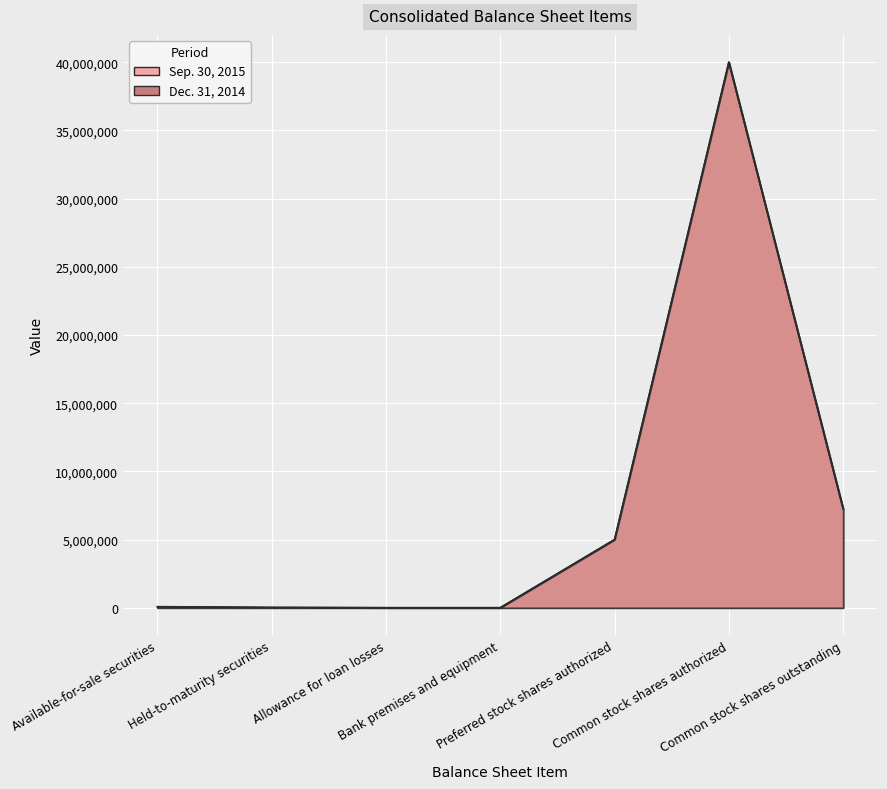

How many interior local peaks does the Sep. 30, 2015 series have?

1